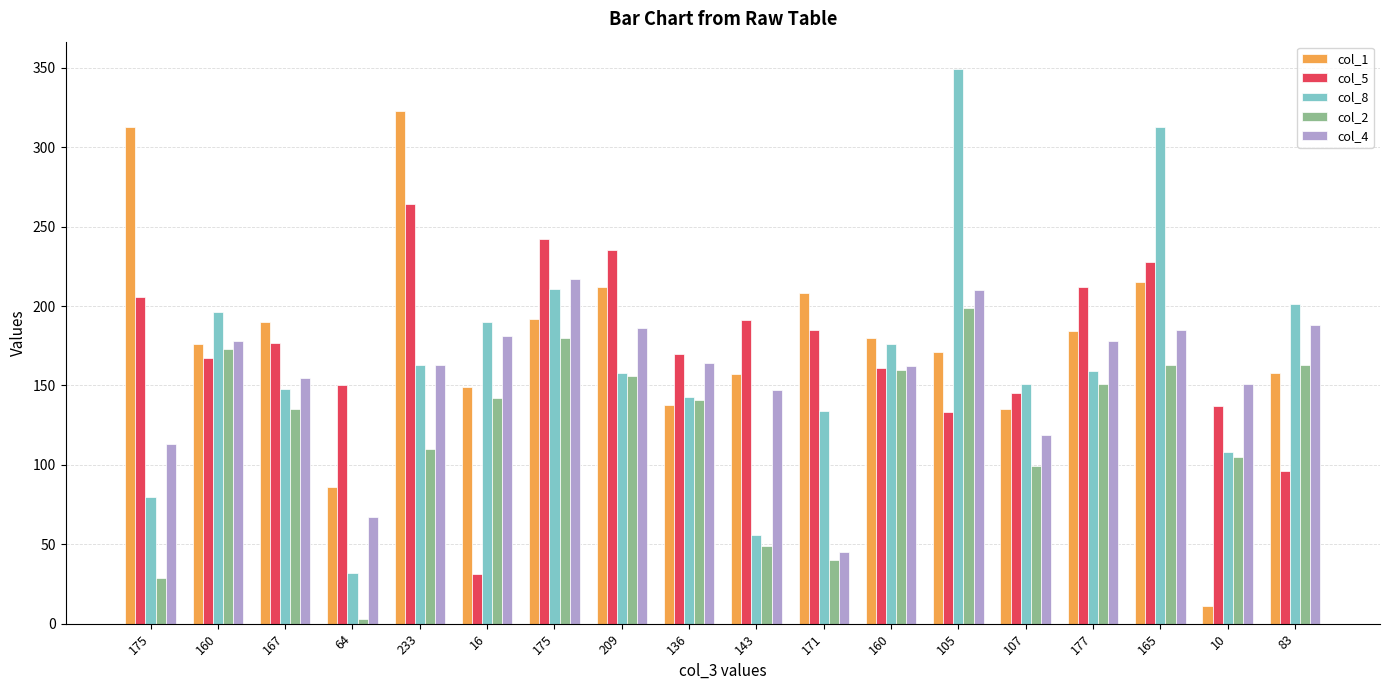

What are all the series names shown in the legend?

col_1, col_5, col_8, col_2, col_4